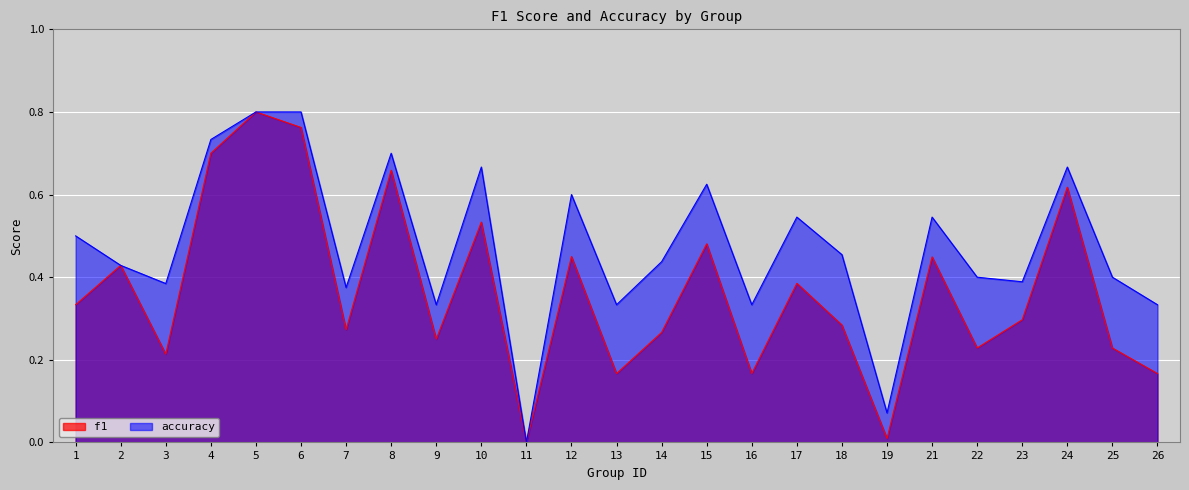

True or false: f1 and accuracy cross at least once.

False